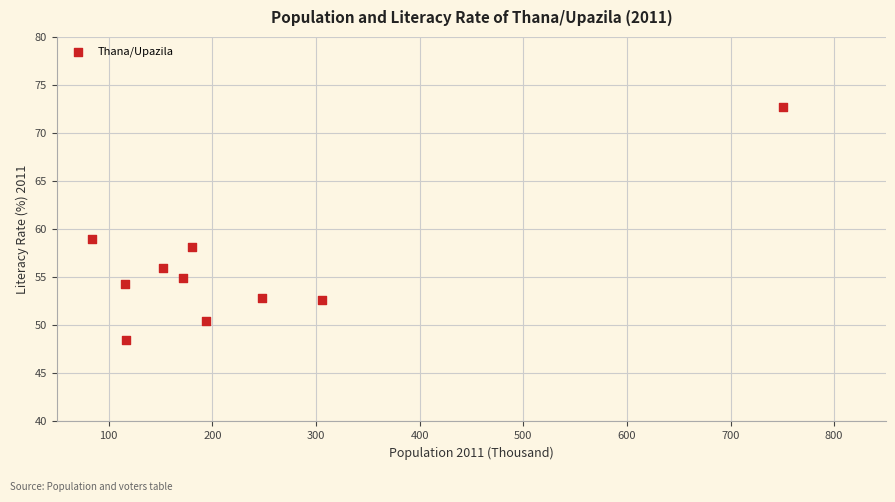

What is the range of Y values (max minus min)?

24.2